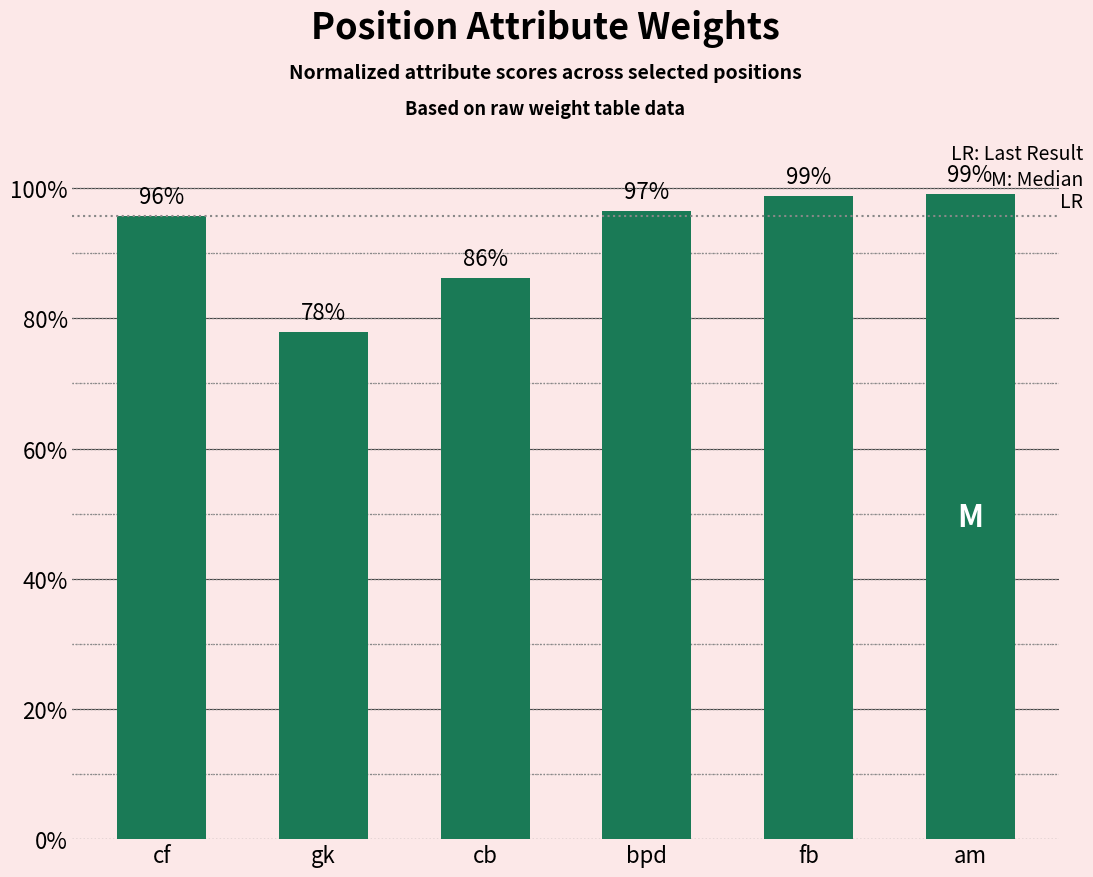

Does the chart contain stacked bars?

No